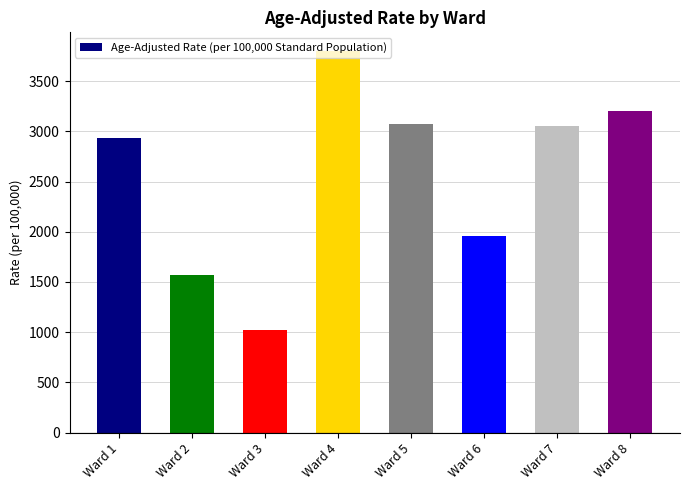

Is it true that the value at Ward 3 is 1017.7?

True